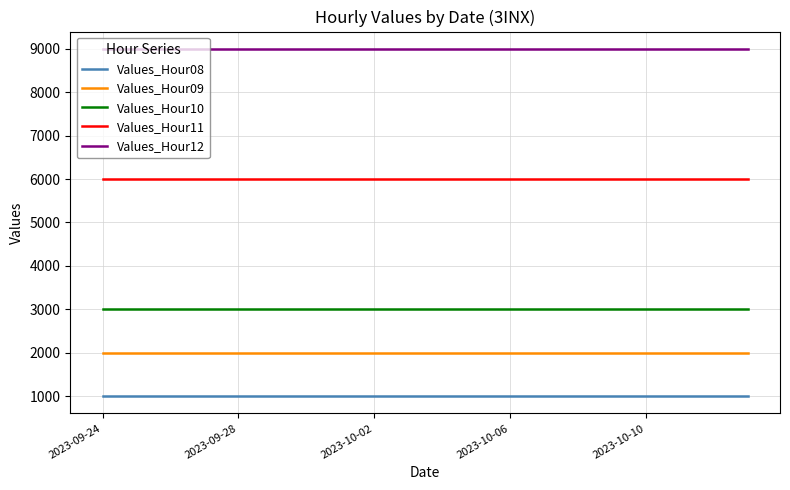

List the series in order of their peak value, highest first.

Values_Hour12, Values_Hour11, Values_Hour10, Values_Hour09, Values_Hour08